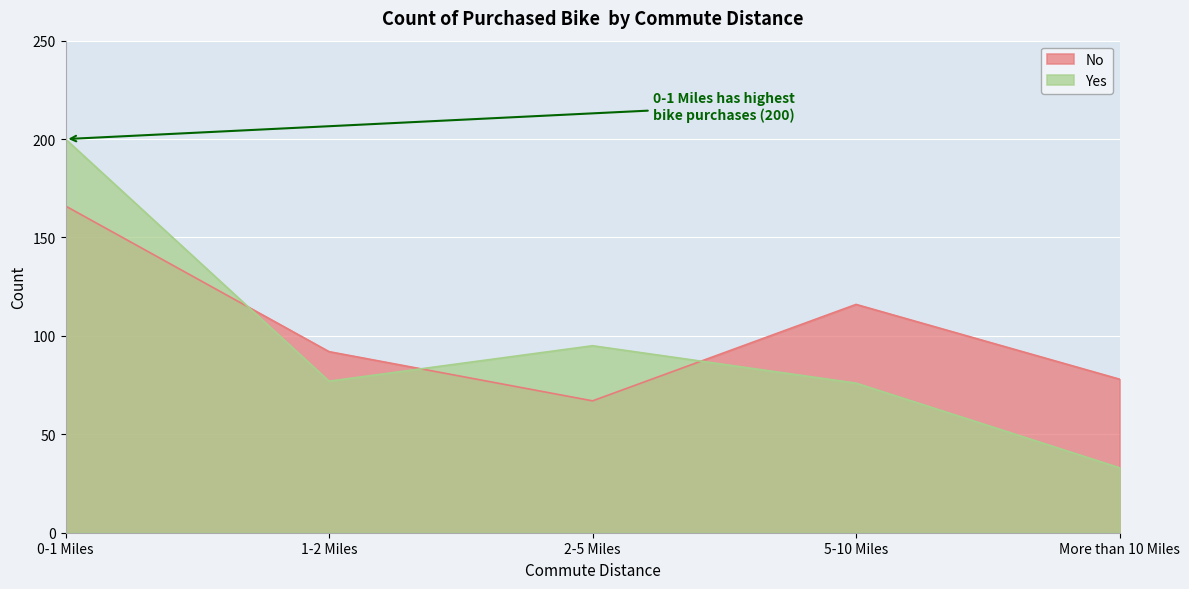

What is the value of the Yes point at the 5th from the left?

33